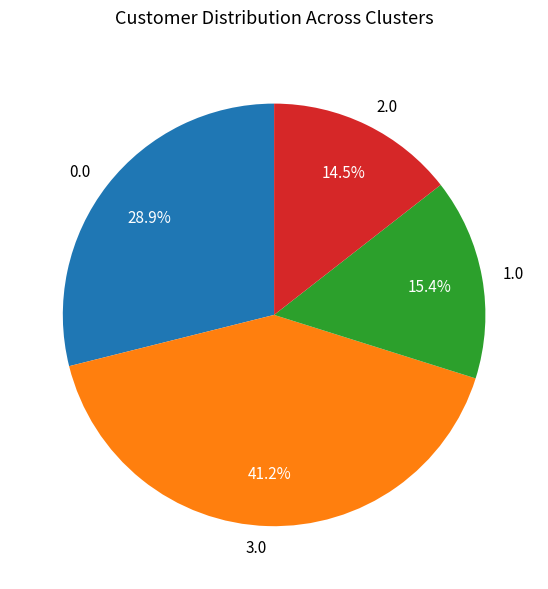

How much of the chart is everything except 2.0?

85.5%